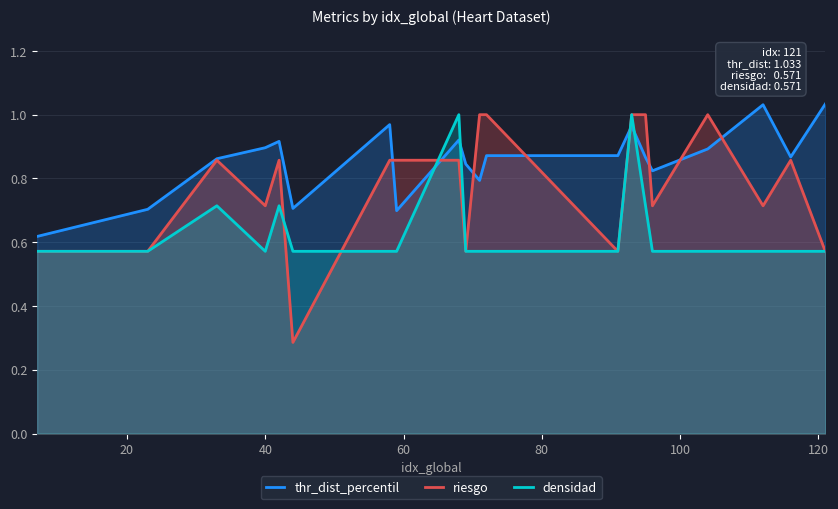

List the series in order of their peak value, lowest first.

riesgo, densidad, thr_dist_percentil